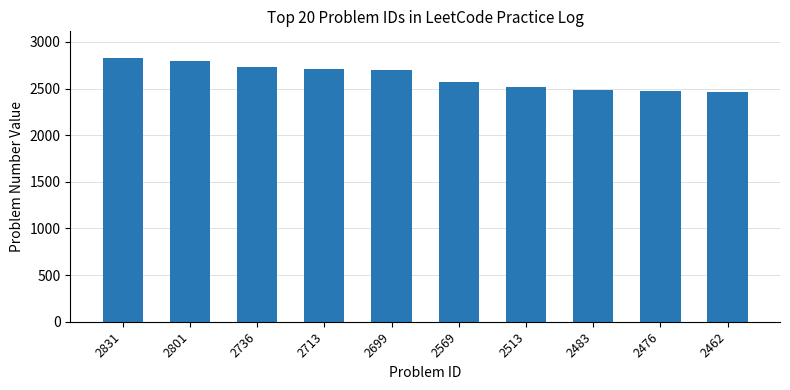

What is the sum of the values at 2801 and 2831?

5632